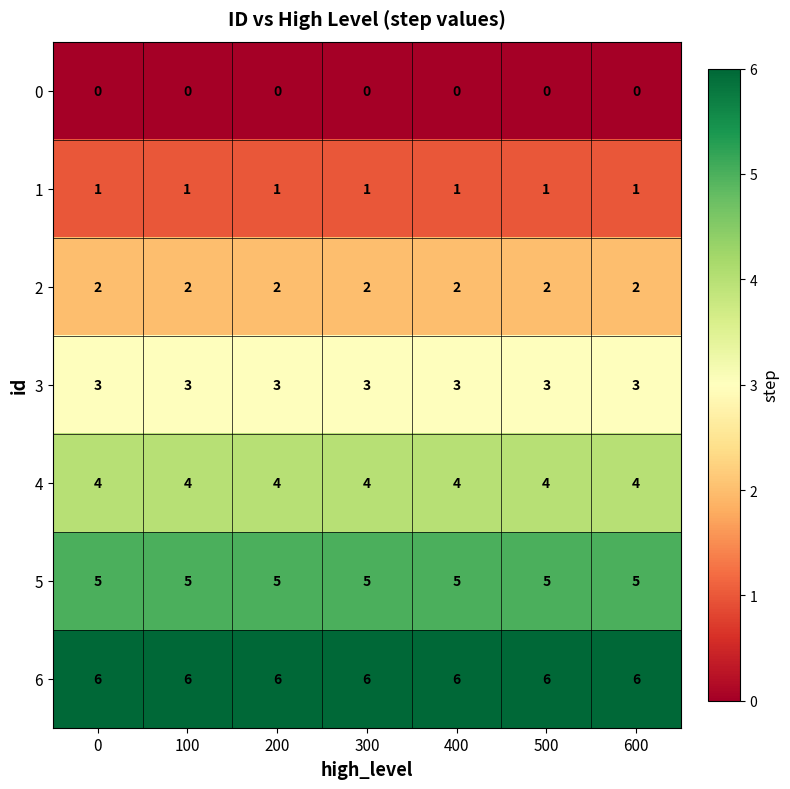

The value of 4 at 400 is 5. True or false?

False